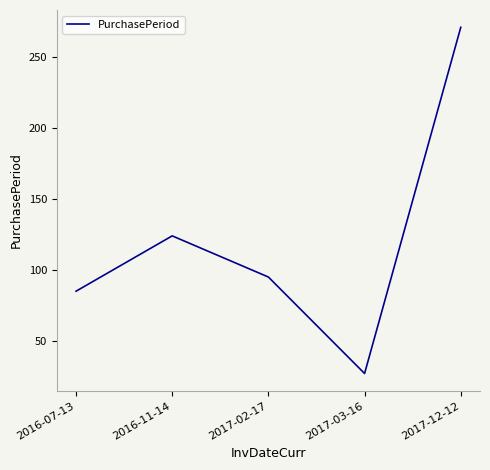

What is the difference between the values at 2016-11-14 and 2016-07-13?

39